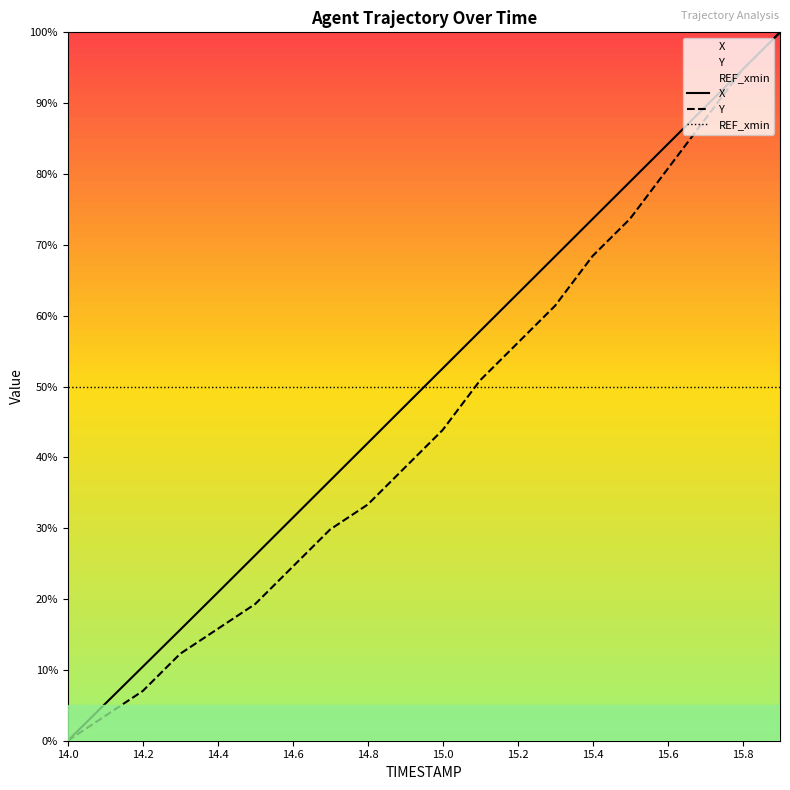

True or false: REF_xmin and Y cross at least once.

True